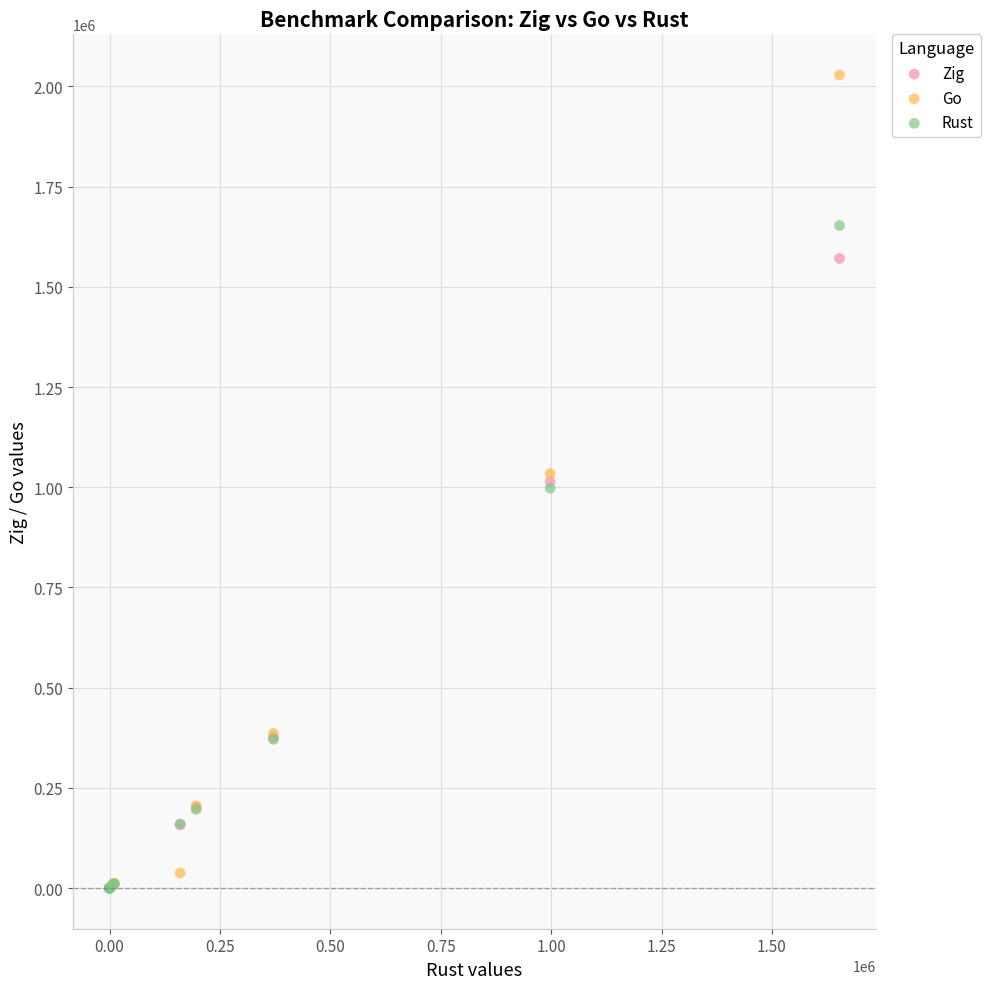

What are all the series names shown in the legend?

Zig, Go, Rust